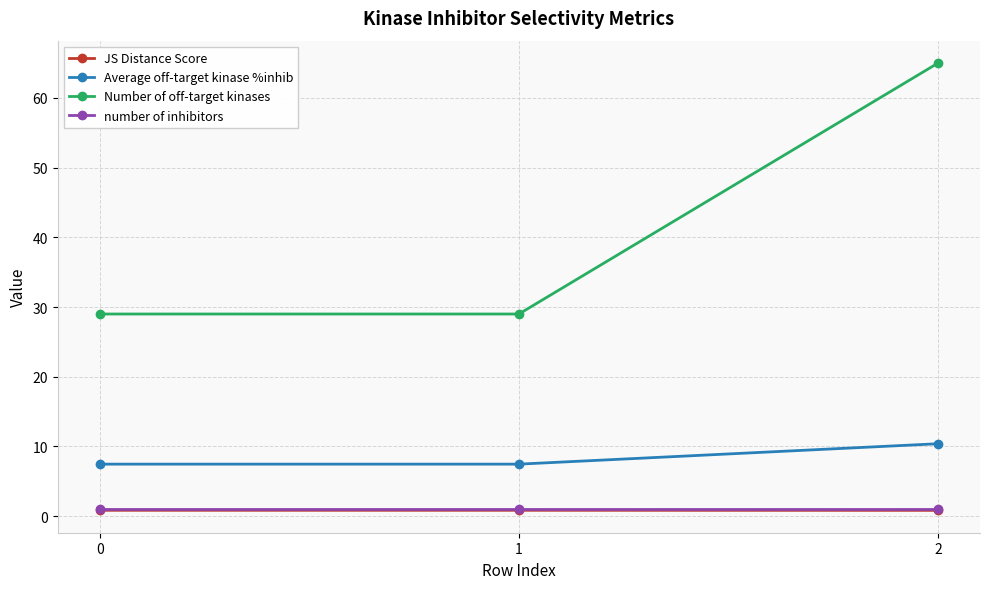

Reading right to left, what are all the values shown in this chart?

JS Distance Score: 2=0.8	1=0.8	0=0.8
Average off-target kinase %inhib: 2=10.4	1=7.5	0=7.5
Number of off-target kinases: 2=65.0	1=29.0	0=29.0
number of inhibitors: 2=1.0	1=1.0	0=1.0